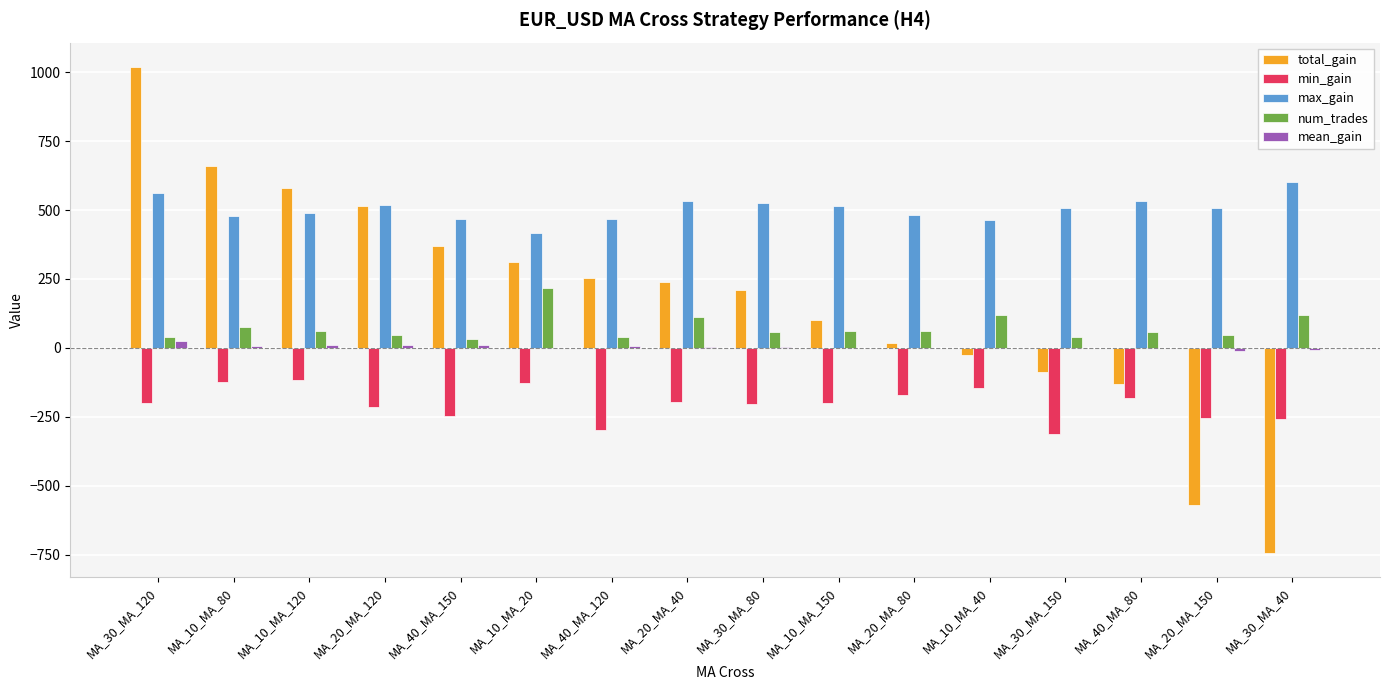

Count the number of categories in the chart.

16